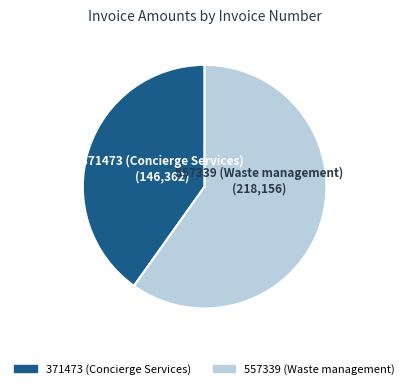

What is the smallest slice in the pie chart?

371473 (Concierge Services)